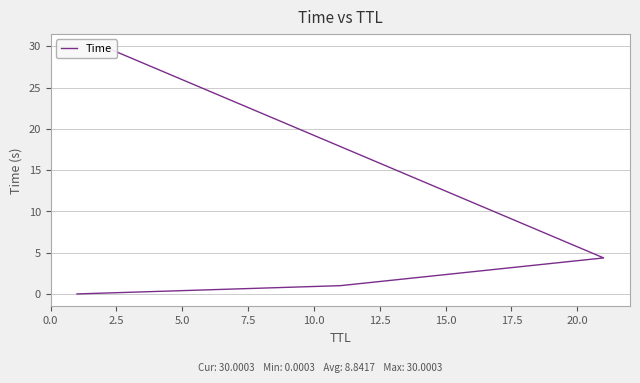

Reading left to right, what are all the values shown in this chart?

0.0	1.0	4.4	30.0